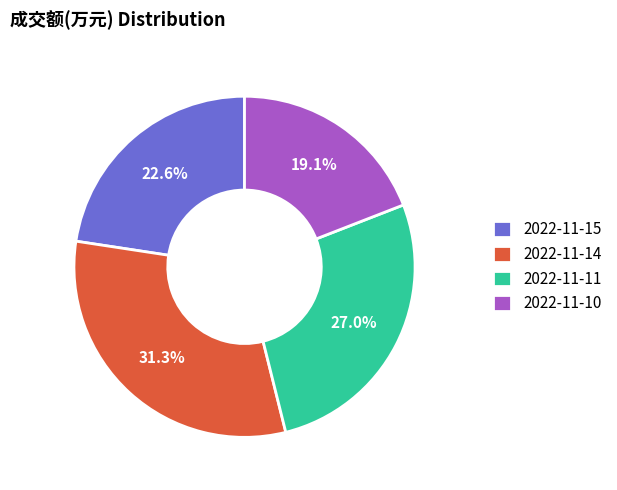

What is the ratio of the value at 2022-11-15 to the value at 2022-11-10?

1.2